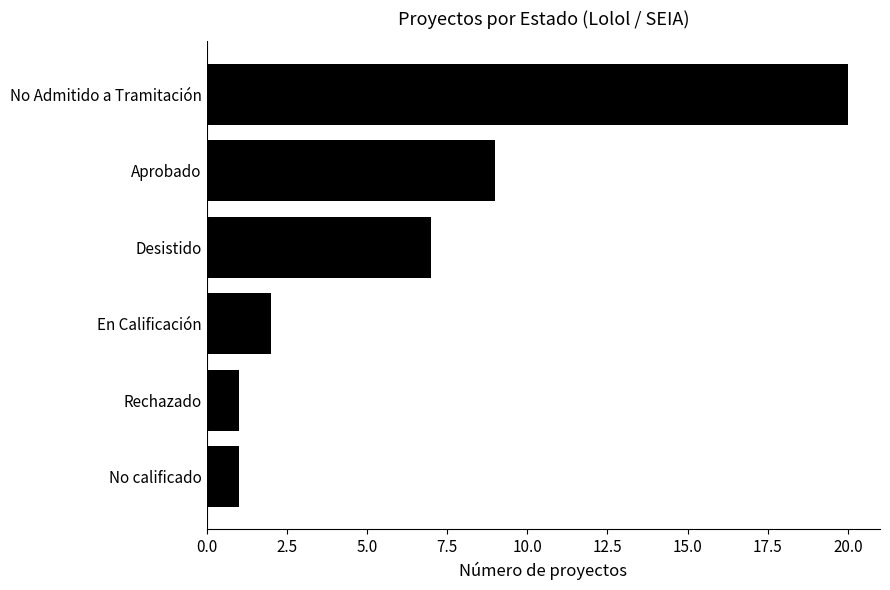

Is it true that the value at Desistido is 10?

False